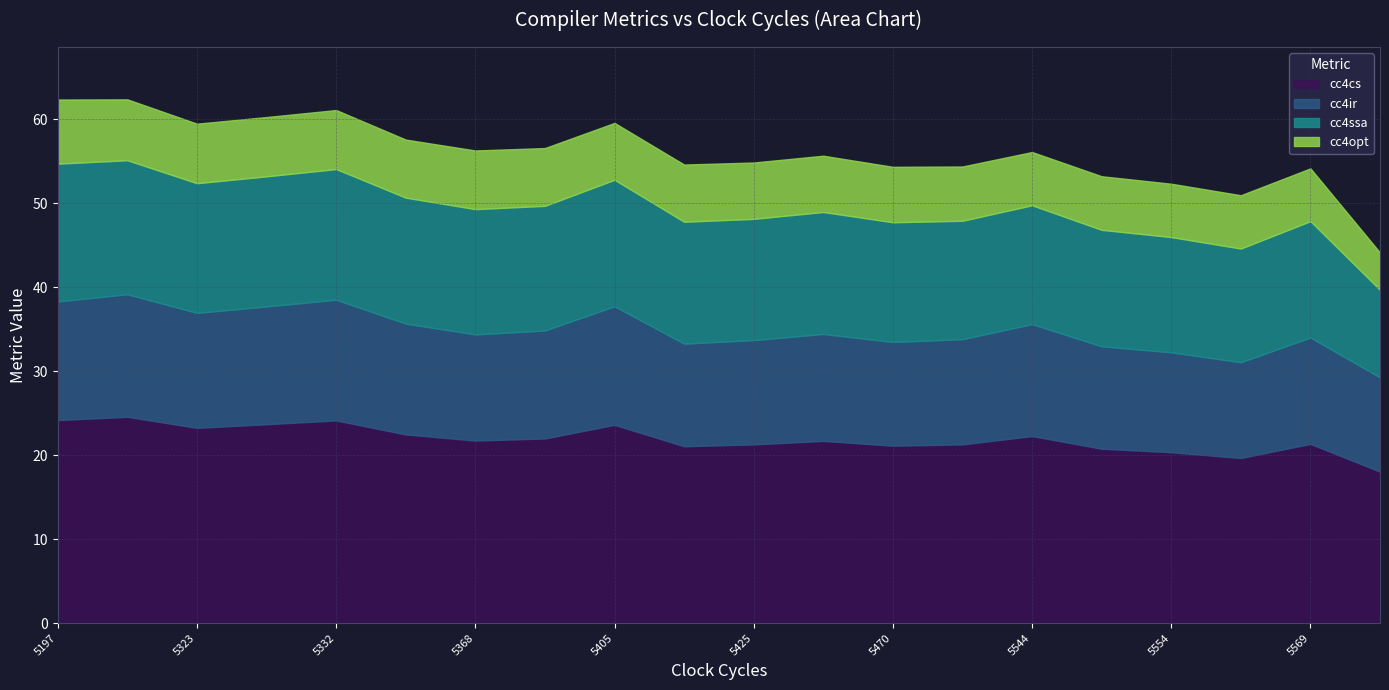

True or false: cc4cs has a value of 34.4 at 5554.

False